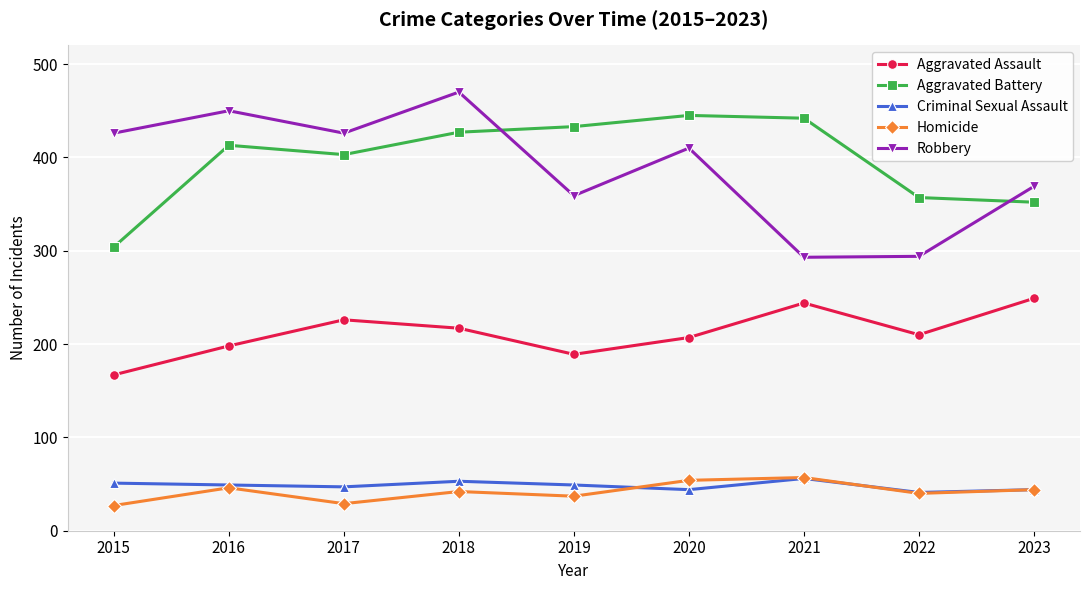

How many interior local valleys does the Robbery series have?

3